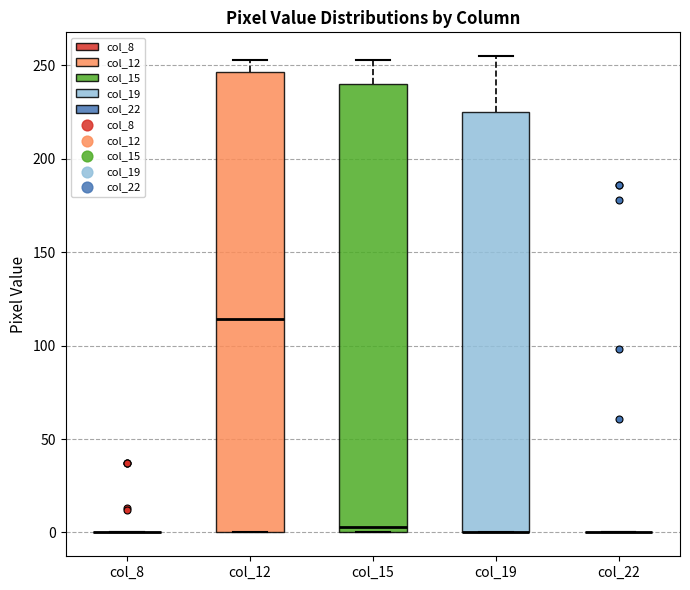

Reading left to right, read every box against the y-axis: the position of its median line, the range the box covers, and the ends of its whiskers. The values are not printed on the chart, so give them approximately, as read against the axis.

col_8: box collapsed to a line at 0, whiskers 0 to 0
col_12: median 115, box 0 to 245, whiskers 0 to 255
col_15: median 5, box 0 to 240, whiskers 0 to 255
col_19: median 0 (drawn on the box's lower edge), box 0 to 225, whiskers 0 to 255
col_22: box collapsed to a line at 0, whiskers 0 to 0